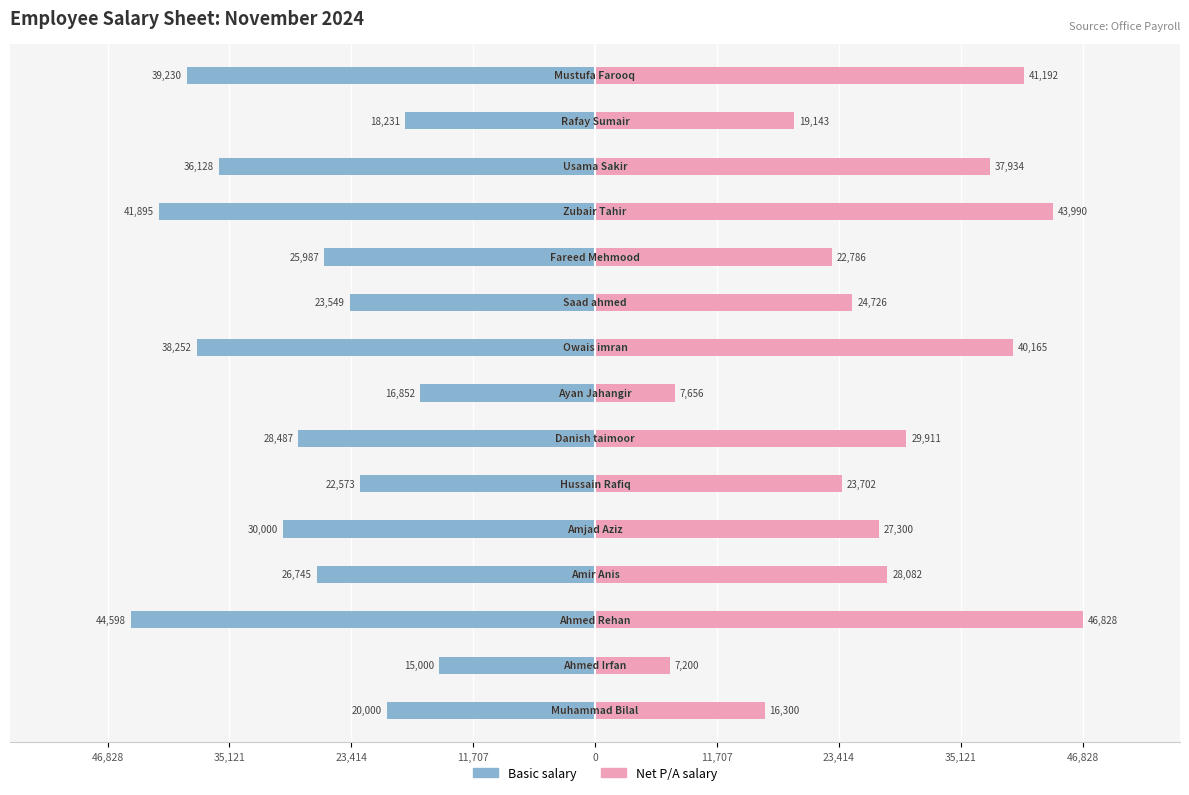

The value of Net P/A salary at 12 is 59374.0. True or false?

False